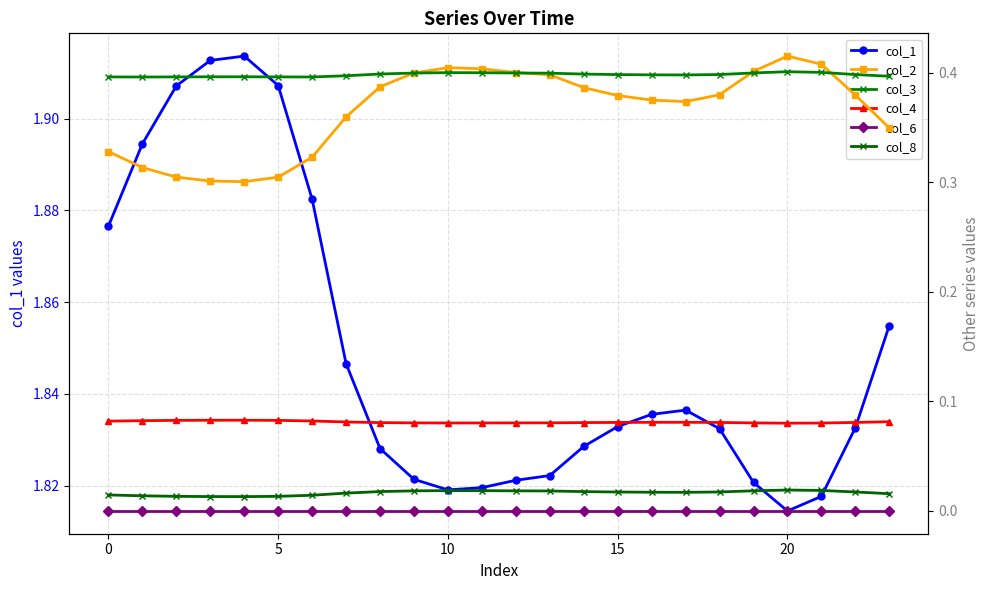

Which series has the largest range (max minus min)?

col_2